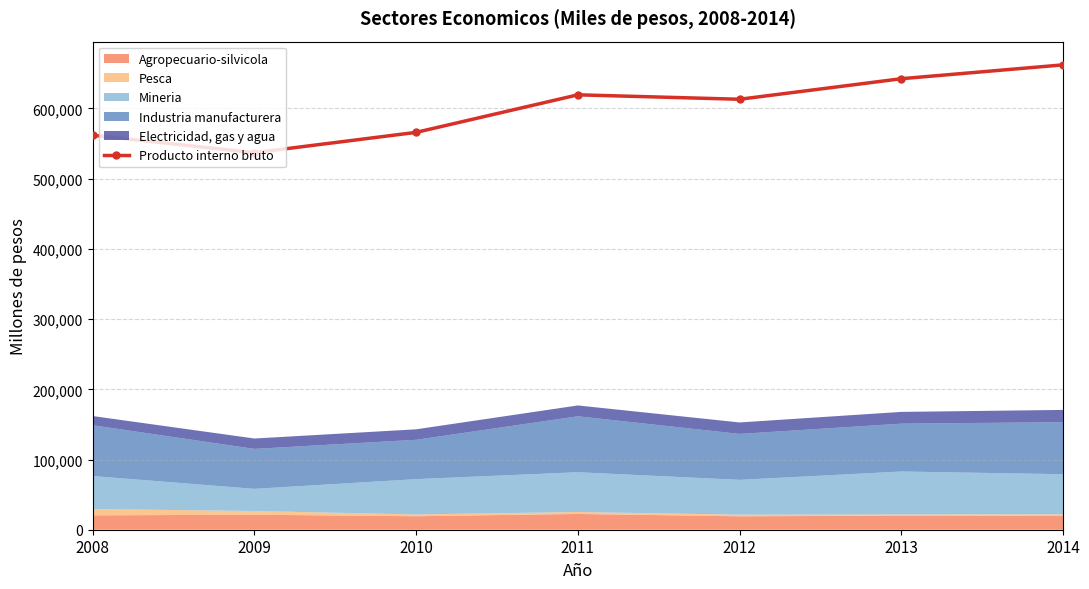

How many interior local peaks (higher than both neighbors) does the data have?

1